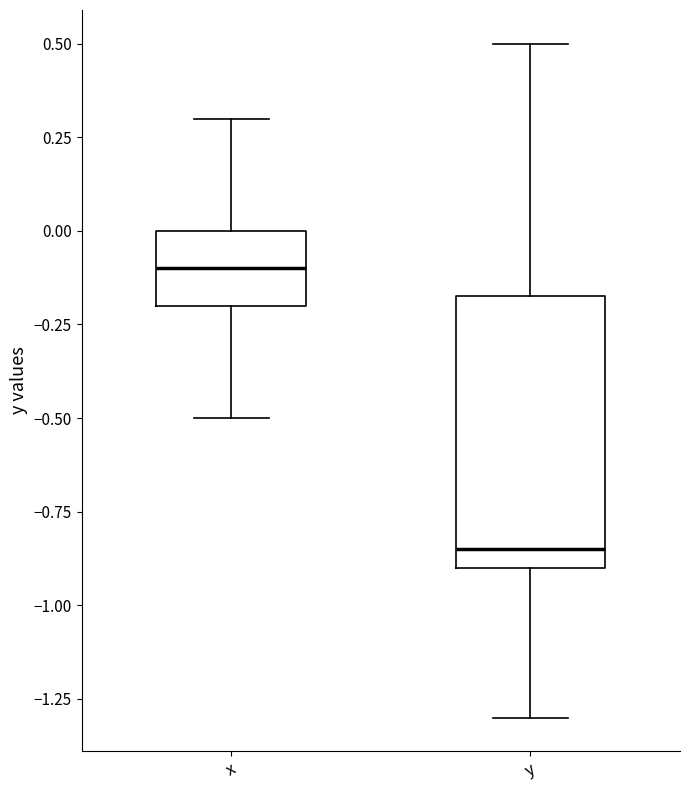

Where does the lower whisker of the box for x end on the y-axis? The values are not printed on the chart, so give them approximately, as read against the axis.

-0.50